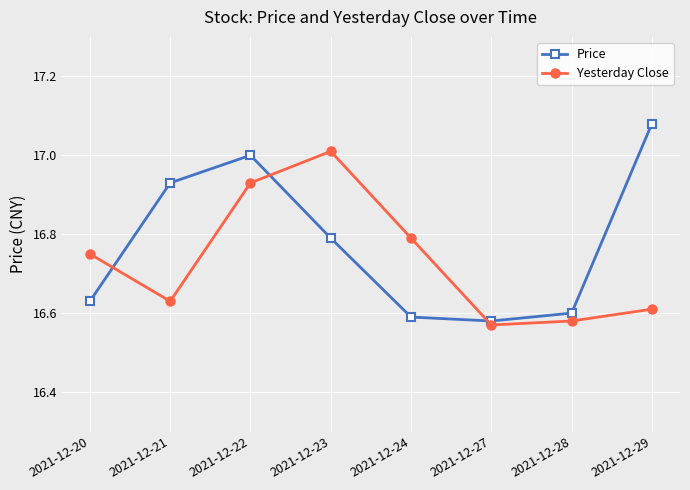

Which series has the largest range (max minus min)?

Price